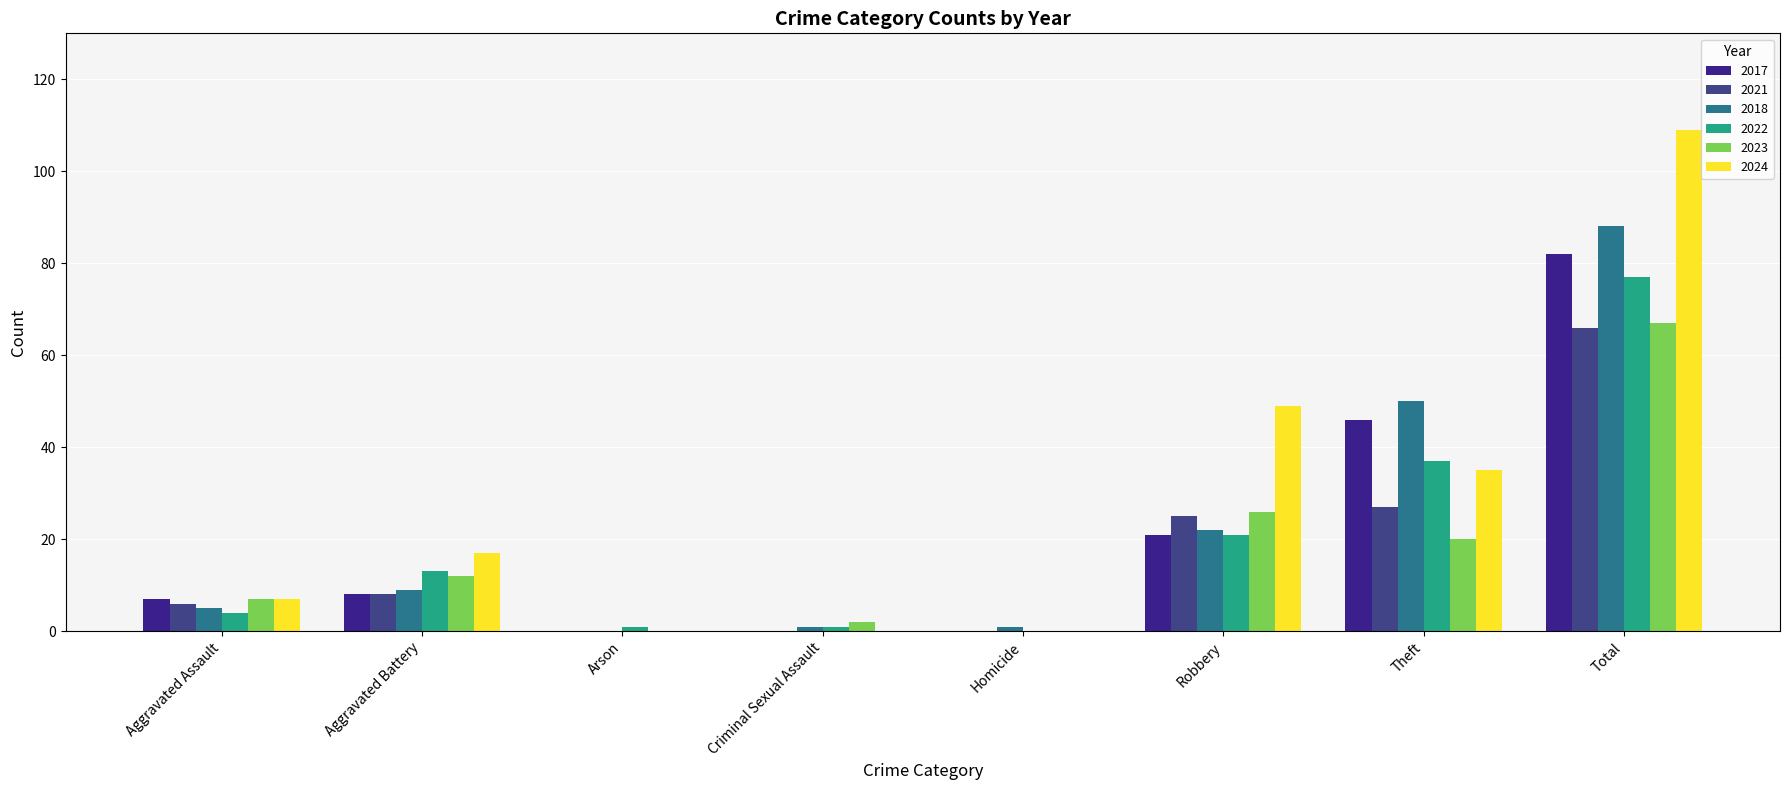

What is the total value across all series at Homicide?

1